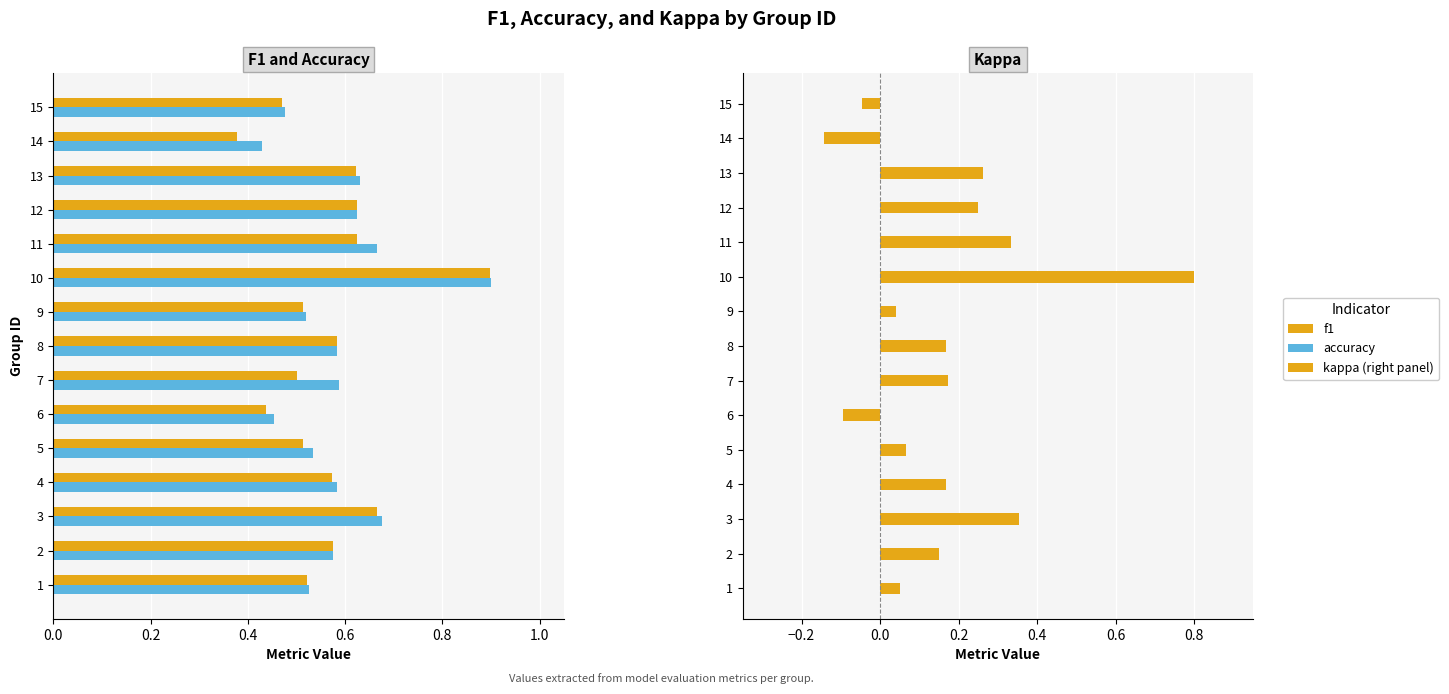

Rank the series at 14 from highest to lowest value.

accuracy, f1, kappa